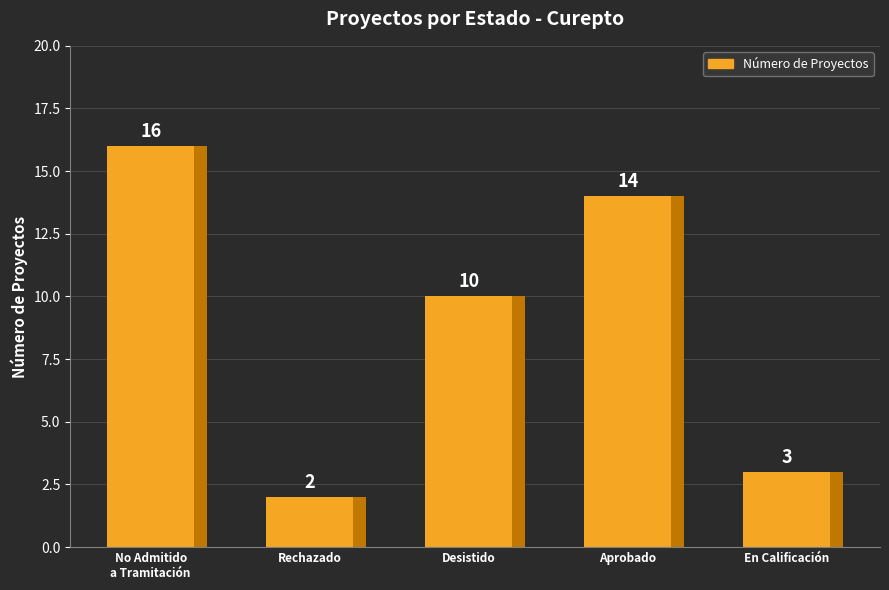

At which category does the chart reach its peak across all series?

No Admitido
a Tramitación